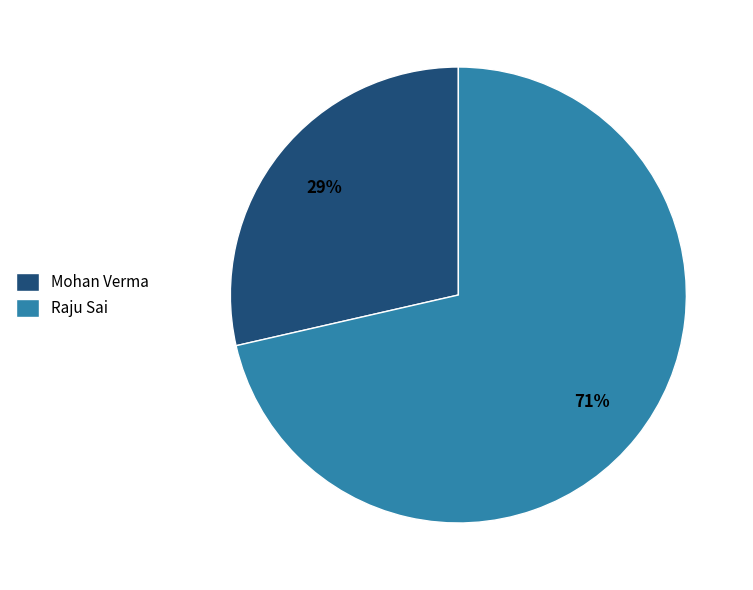

Rank the categories by value from lowest to highest.

Mohan Verma, Raju Sai